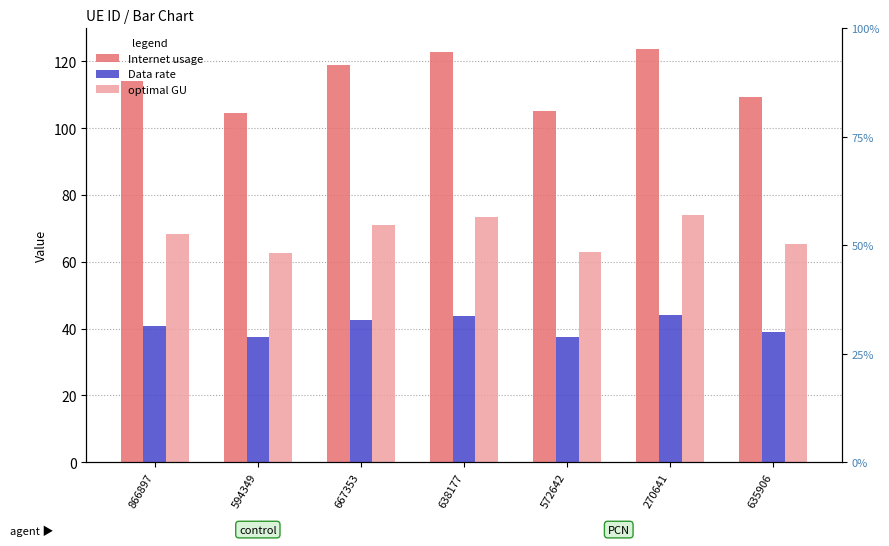

Which series has the largest total across all categories?

Internet usage